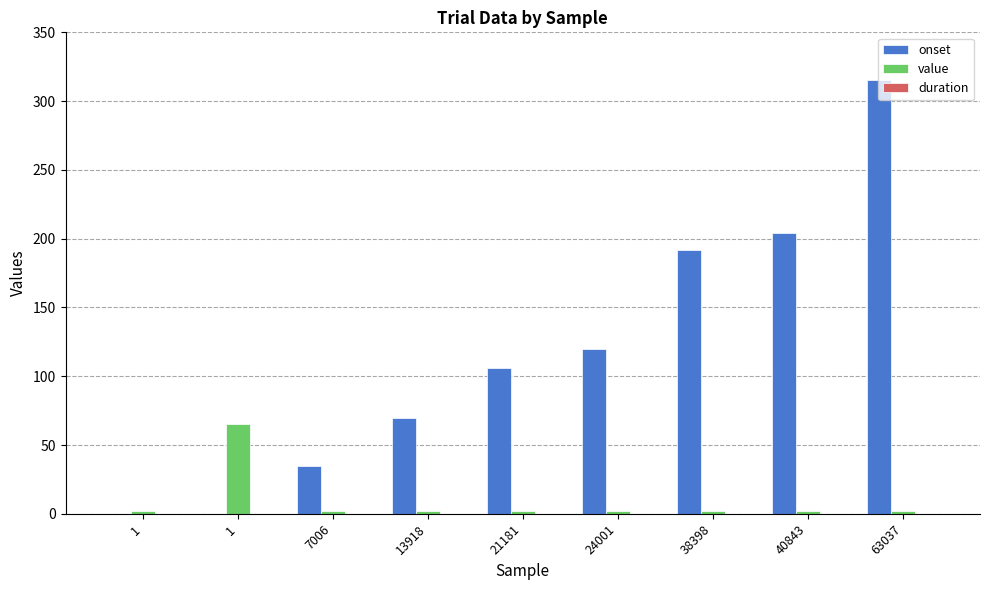

How many data points in value are above 2?

1